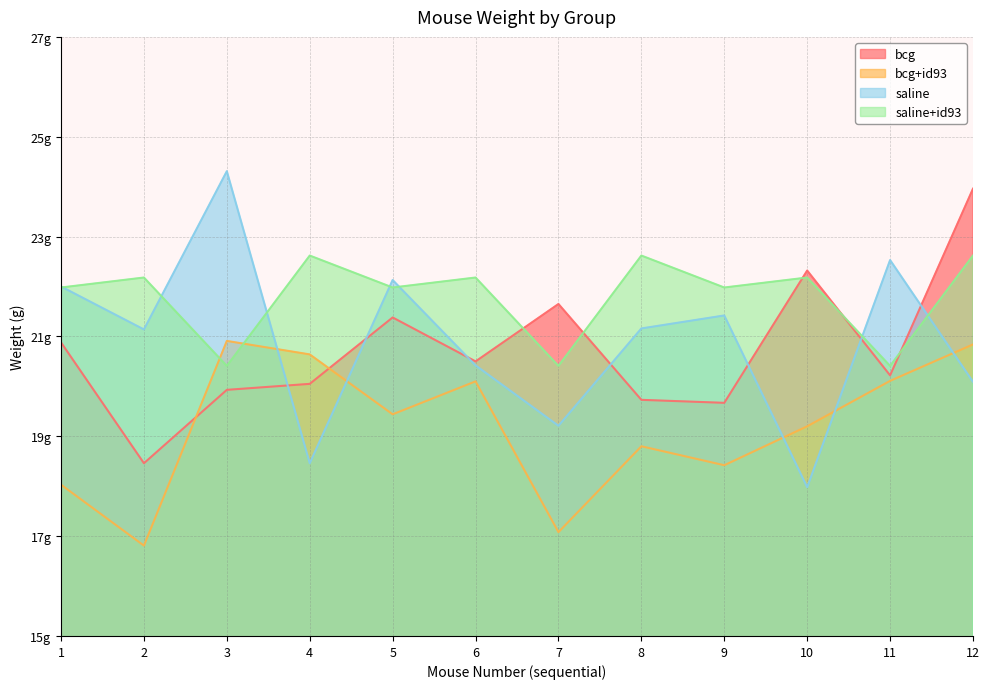

What is the lowest value of the bcg+id93 series?

16.8